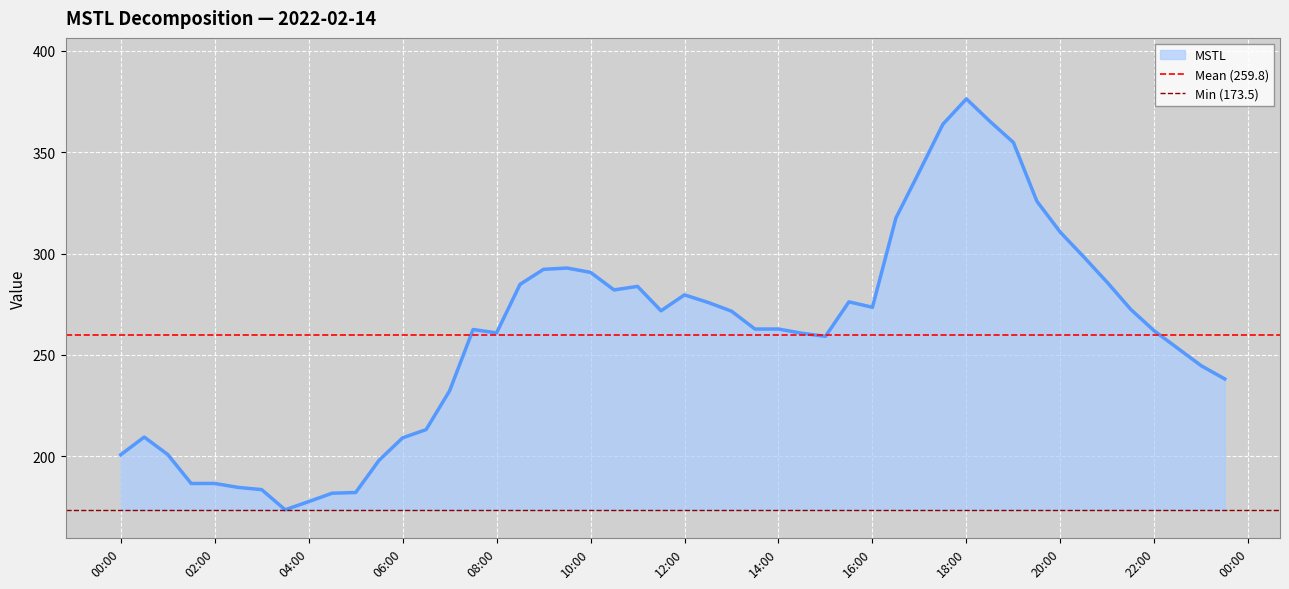

What is the minimum value shown in the chart?

173.5